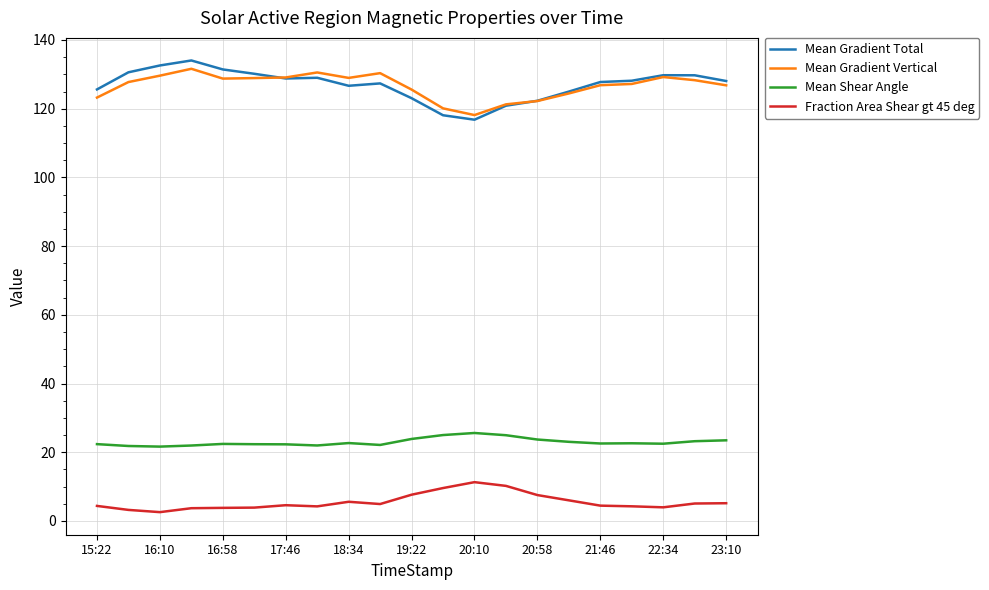

True or false: Mean Gradient Vertical and Mean Shear Angle intersect in this chart.

False